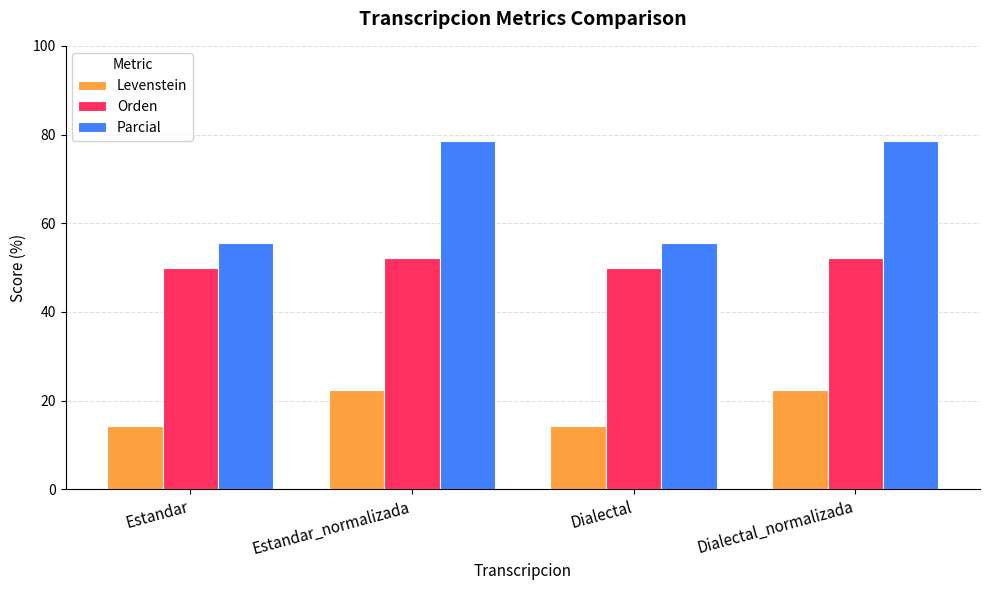

What position from the right is Dialectal_normalizada?

1